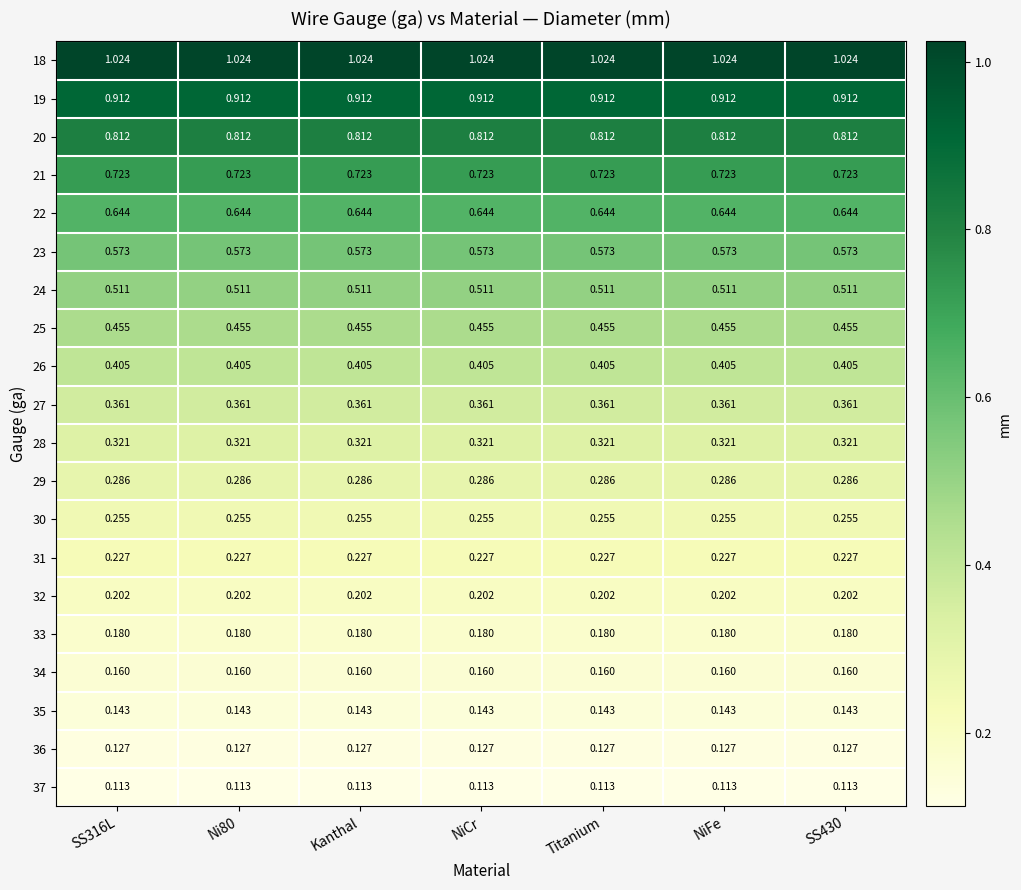

Is the value of 31 at NiFe greater than the value of 36 at SS316L?

Yes